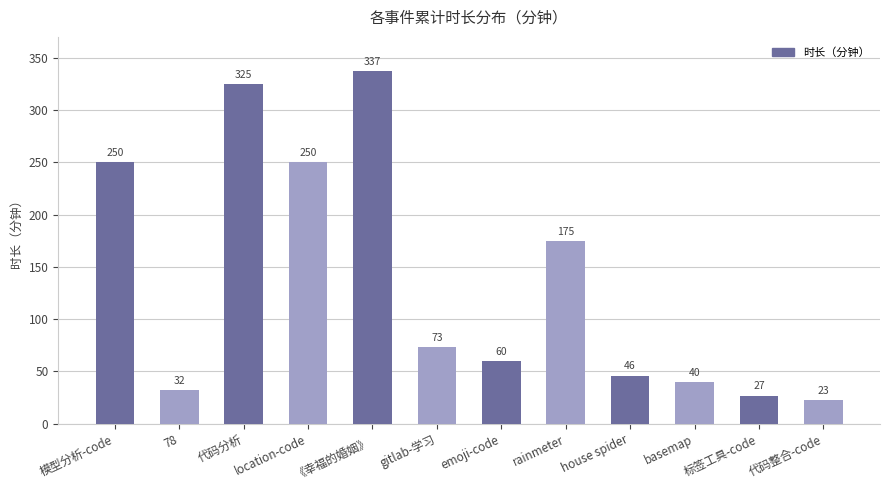

What is the maximum value shown in the chart?

337